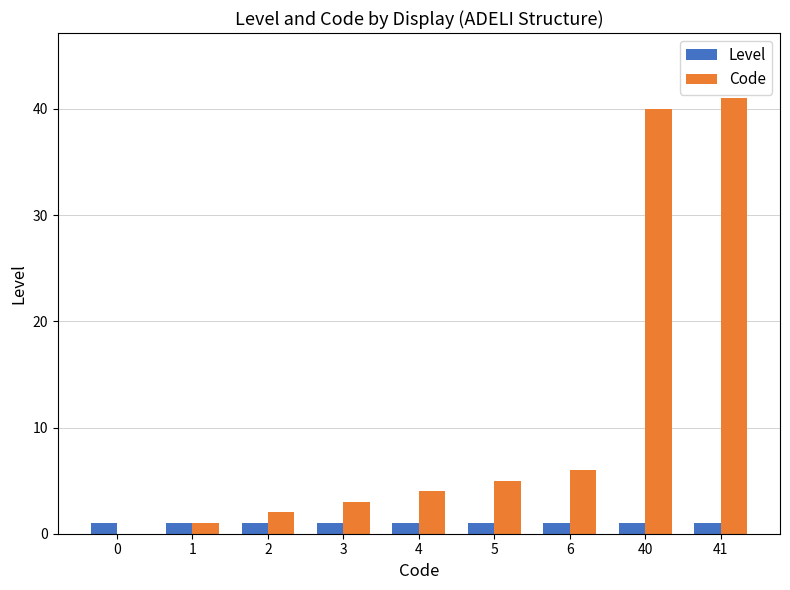

Count the number of categories in the chart.

9